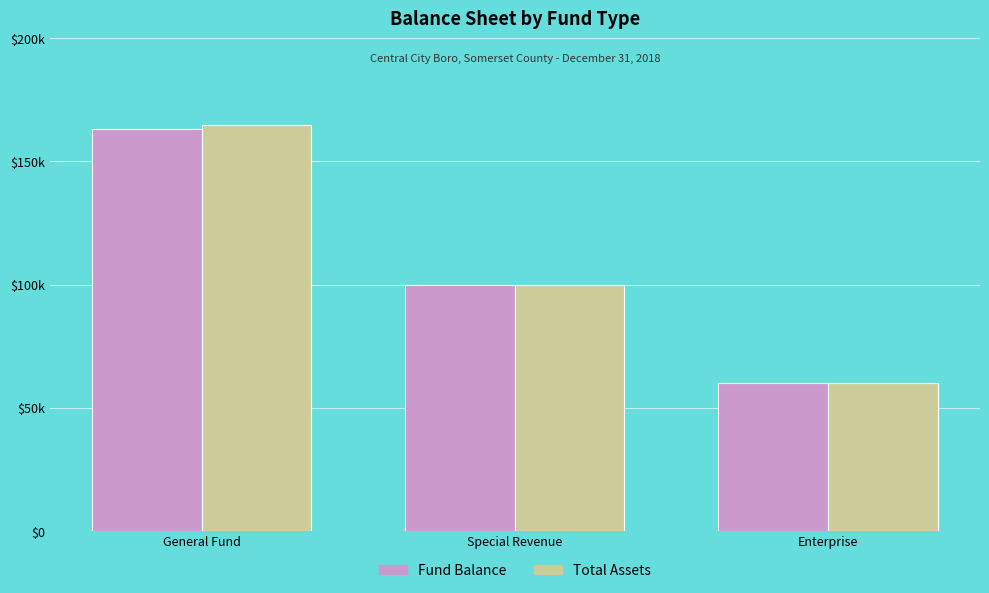

At which category does the chart reach its minimum across all series?

Enterprise